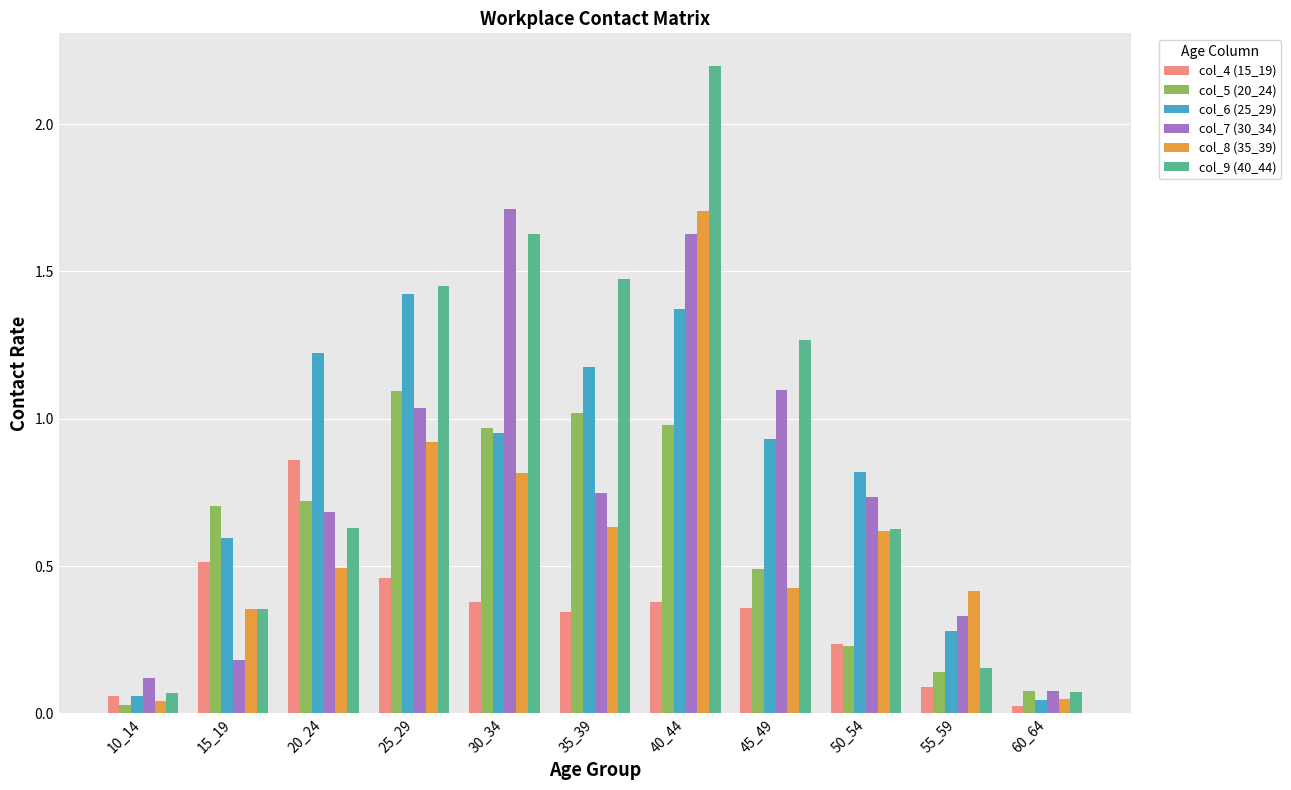

Which series has the largest range (max minus min)?

col_9 (40_44)